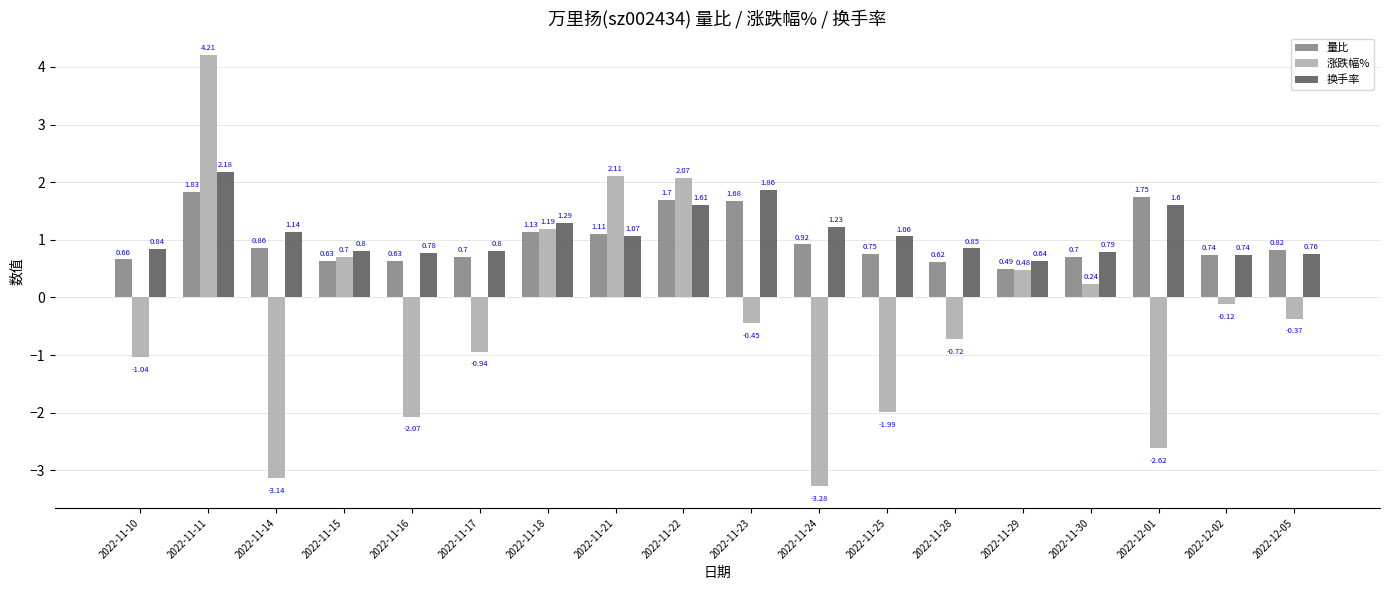

What is the difference between the maximum and minimum values in the 涨跌幅% series?

7.5